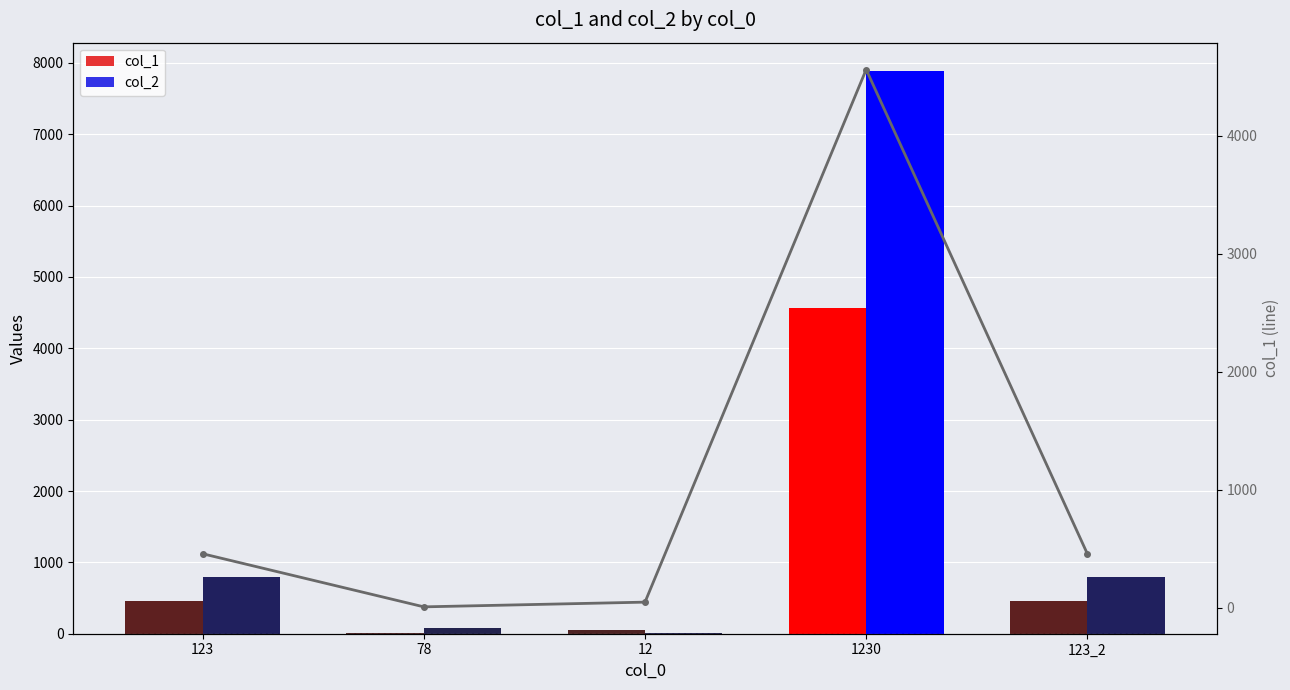

Where does the data first go above 456?

1230